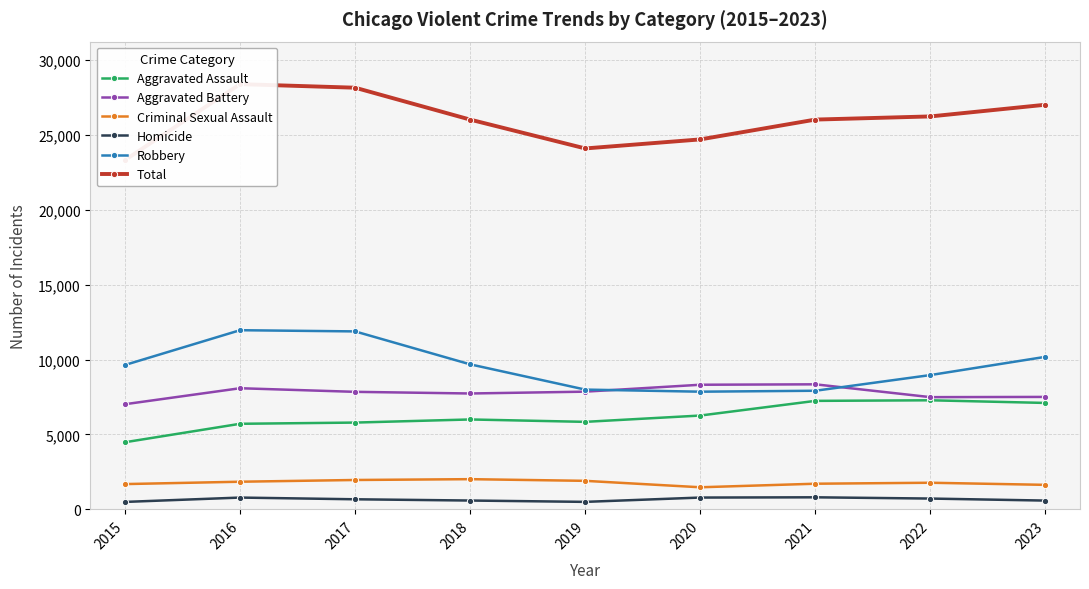

At which label does Criminal Sexual Assault first exceed 1776?

2016